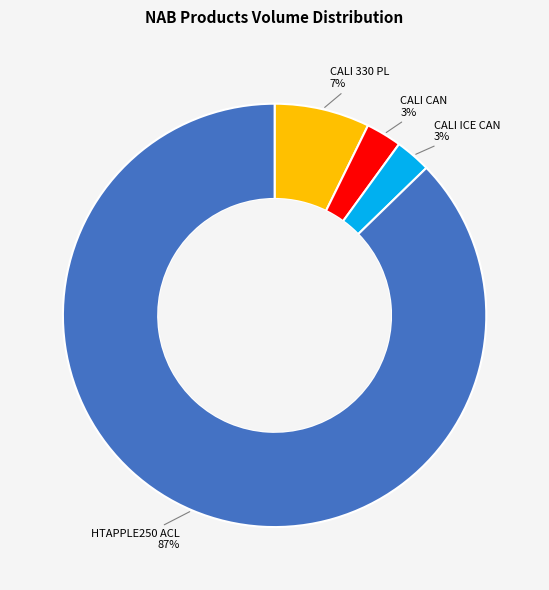

To the nearest percent, what is the average slice percentage?

25%